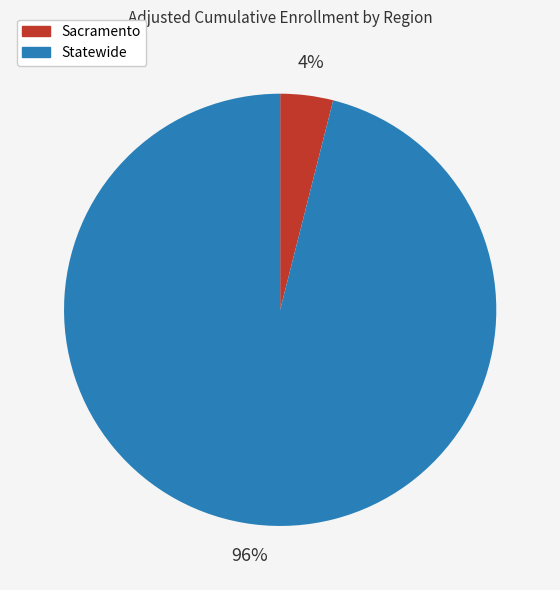

Combined, do Statewide and Sacramento account for over 50%?

Yes